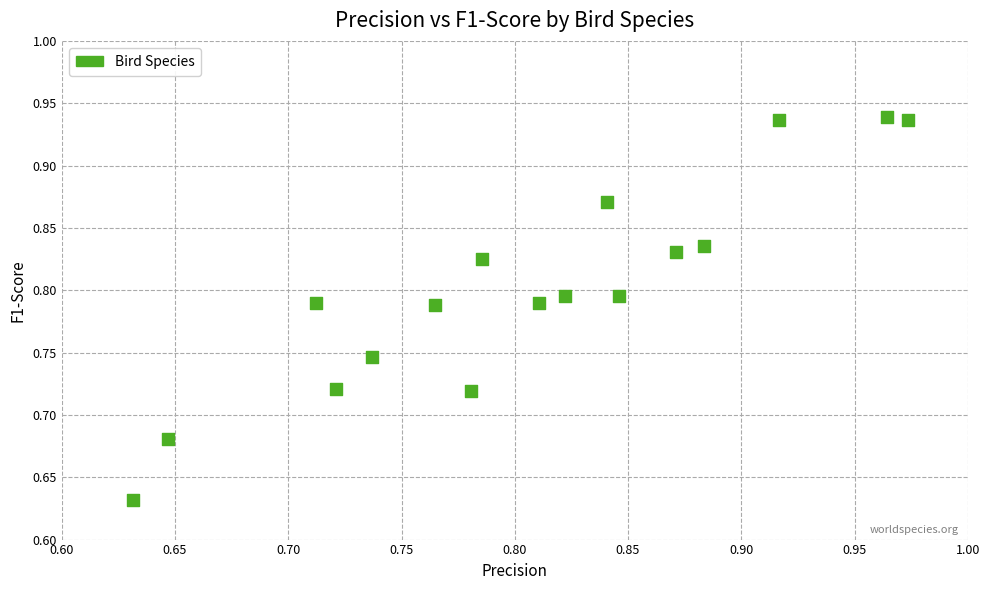

What is the range of X values (max minus min)?

0.3